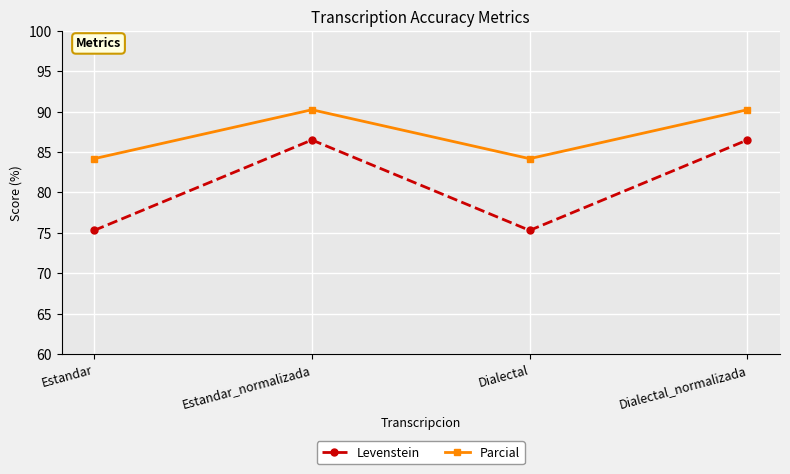

Which series has the largest total across all categories?

Parcial